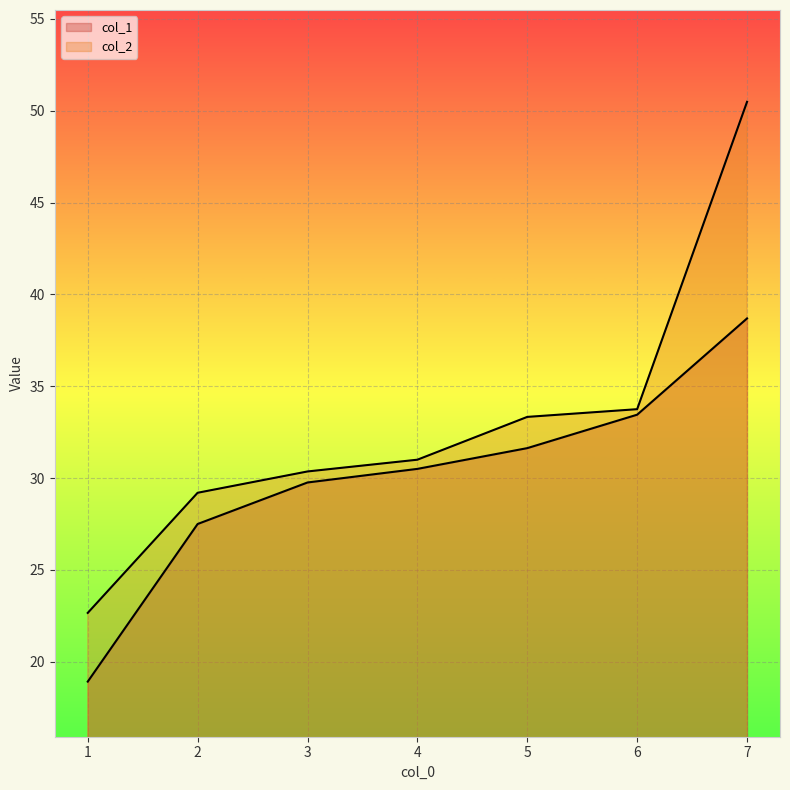

What is the average value of the col_1 series?

30.1